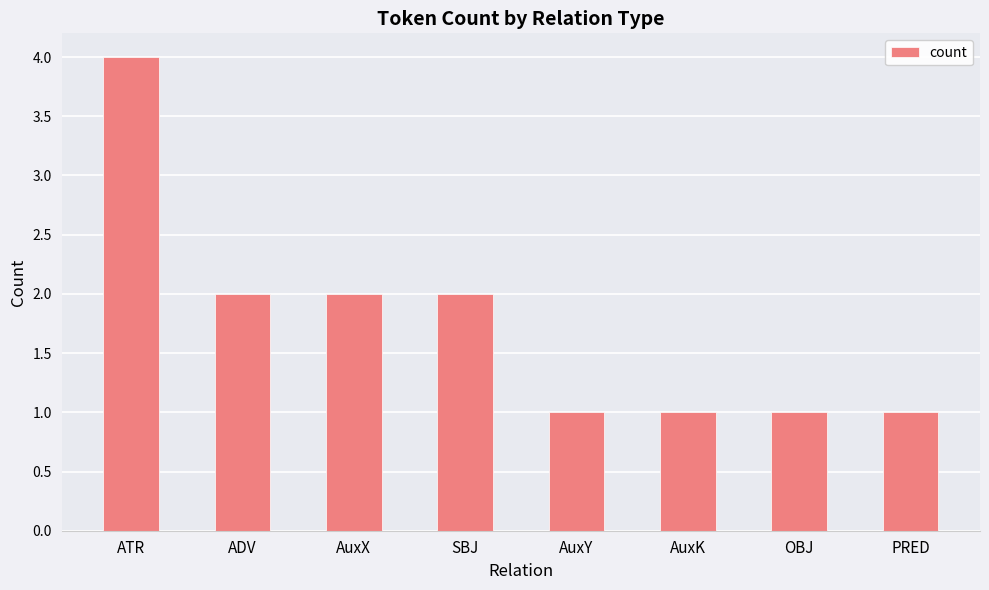

Count the number of categories in the chart.

8